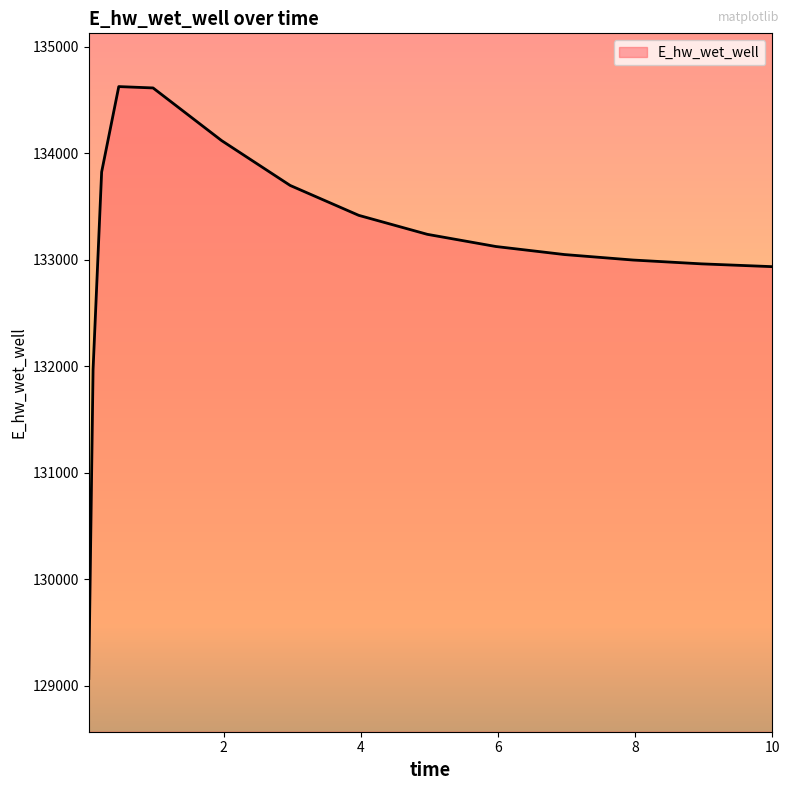

What is the difference between the maximum and minimum values?

5557.5